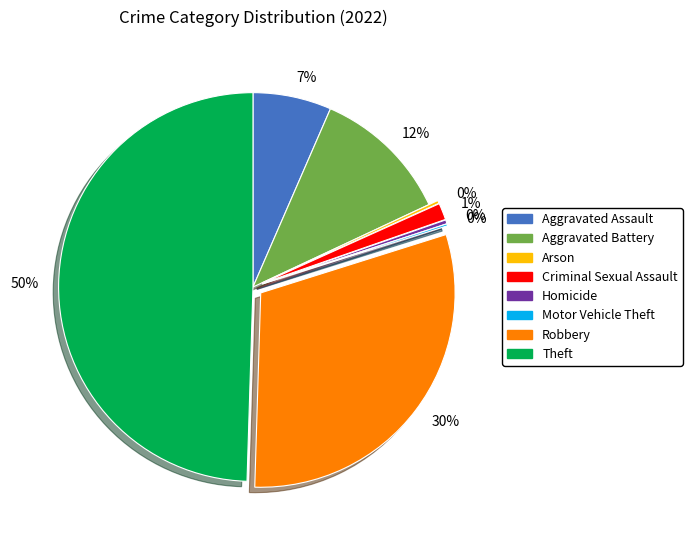

To the nearest percent, what percentage of the pie is Aggravated Battery?

12%